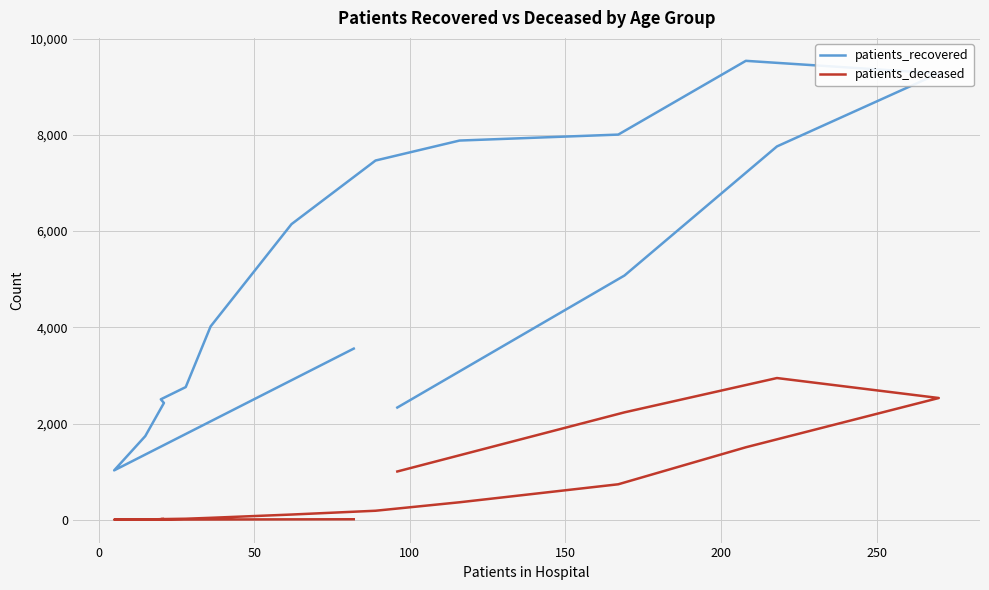

Rank the series by their maximum value, from lowest to highest.

patients_deceased, patients_recovered